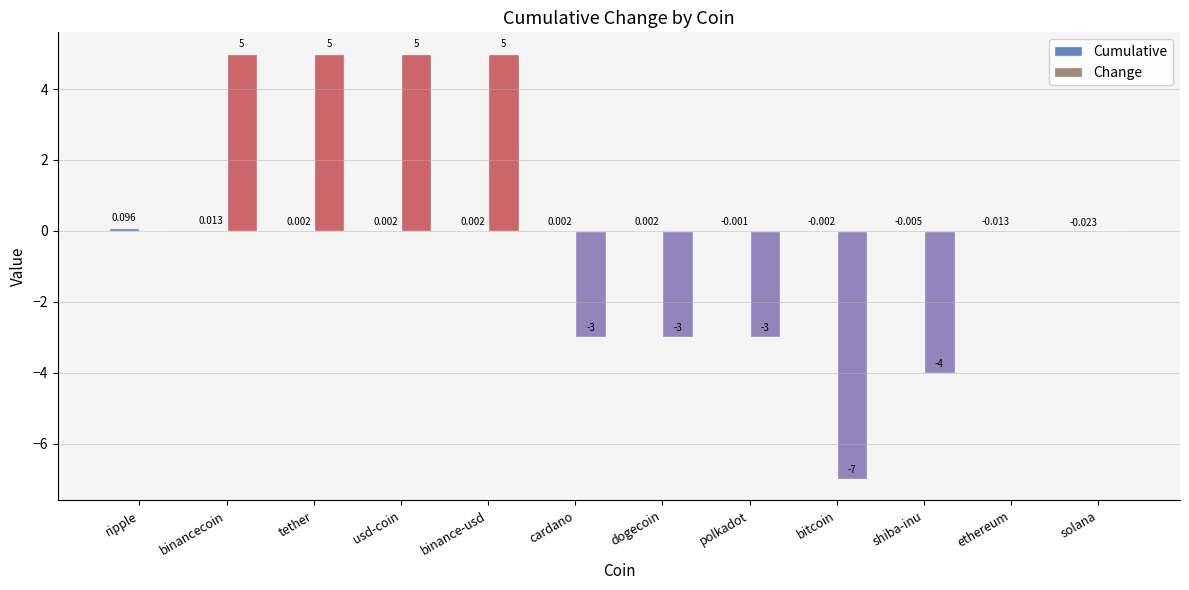

Between dogecoin and solana, which series saw the biggest shift?

Change